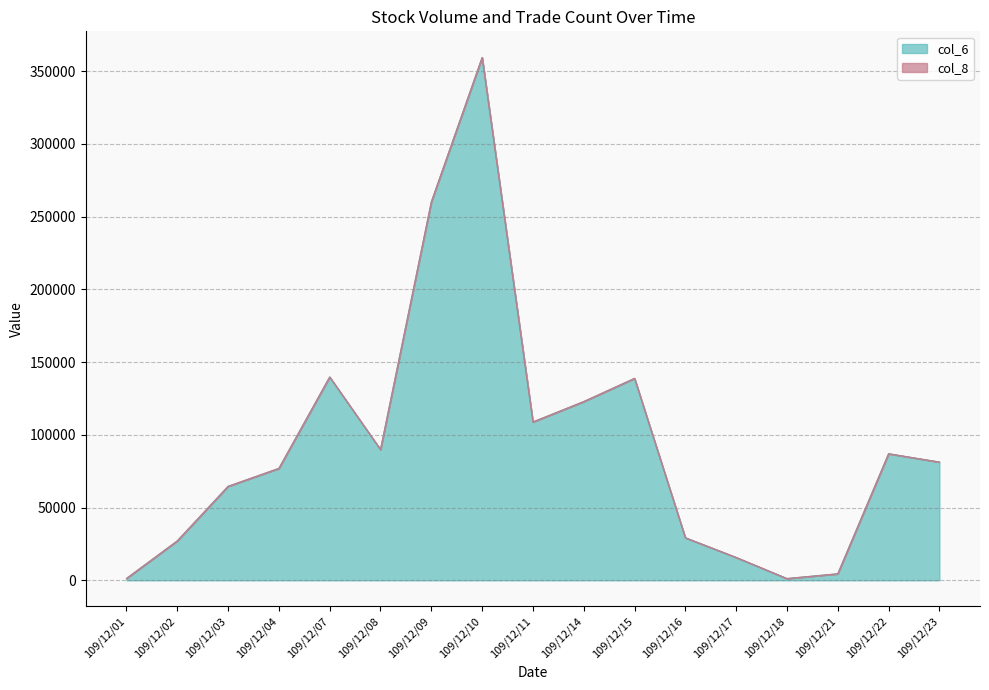

What is the change in value from 109/12/01 to 109/12/08?

+88630